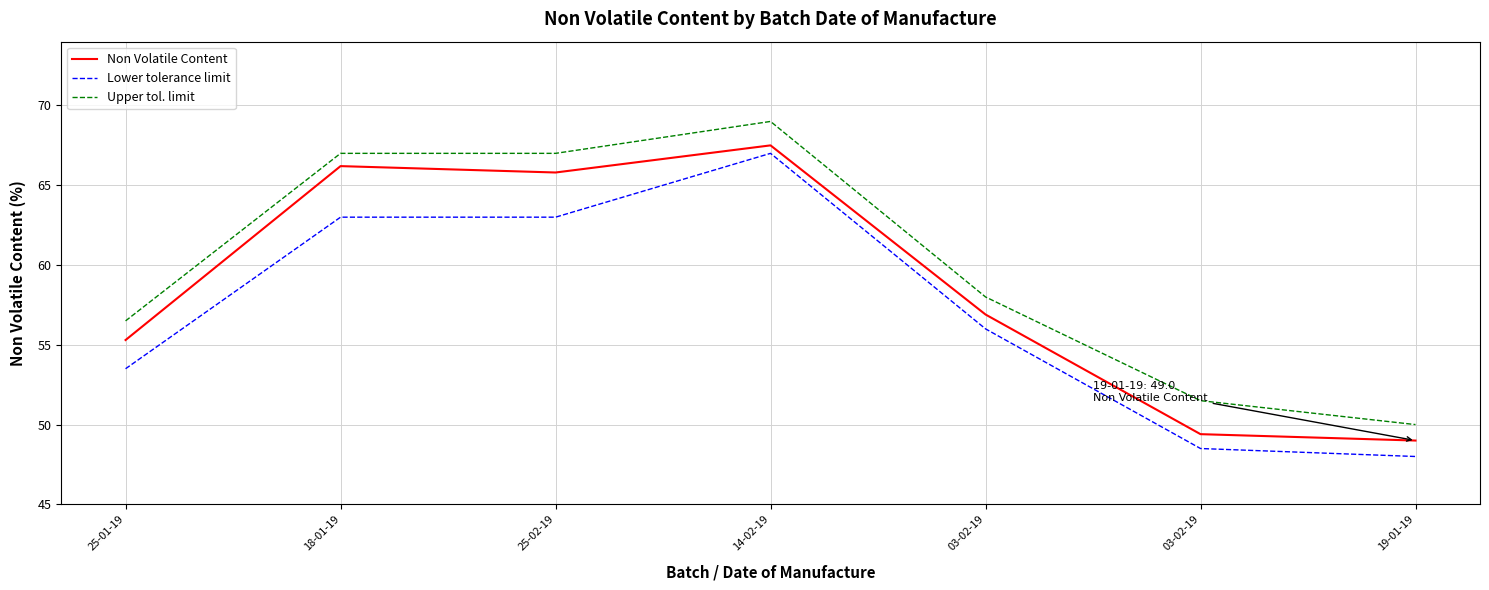

What are all the series names shown in the legend?

Non Volatile Content, Lower tolerance limit, Upper tol. limit